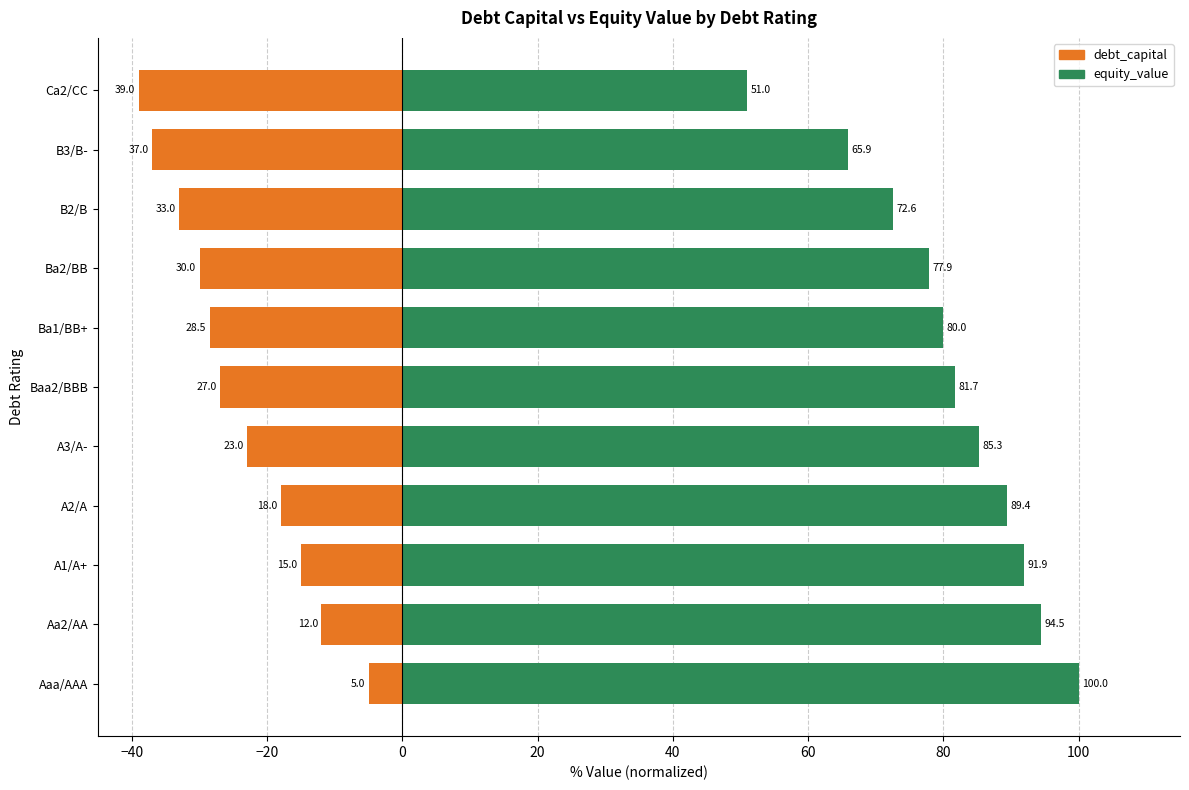

Is it true that debt_capital equals -39.0 at Ca2/CC?

True